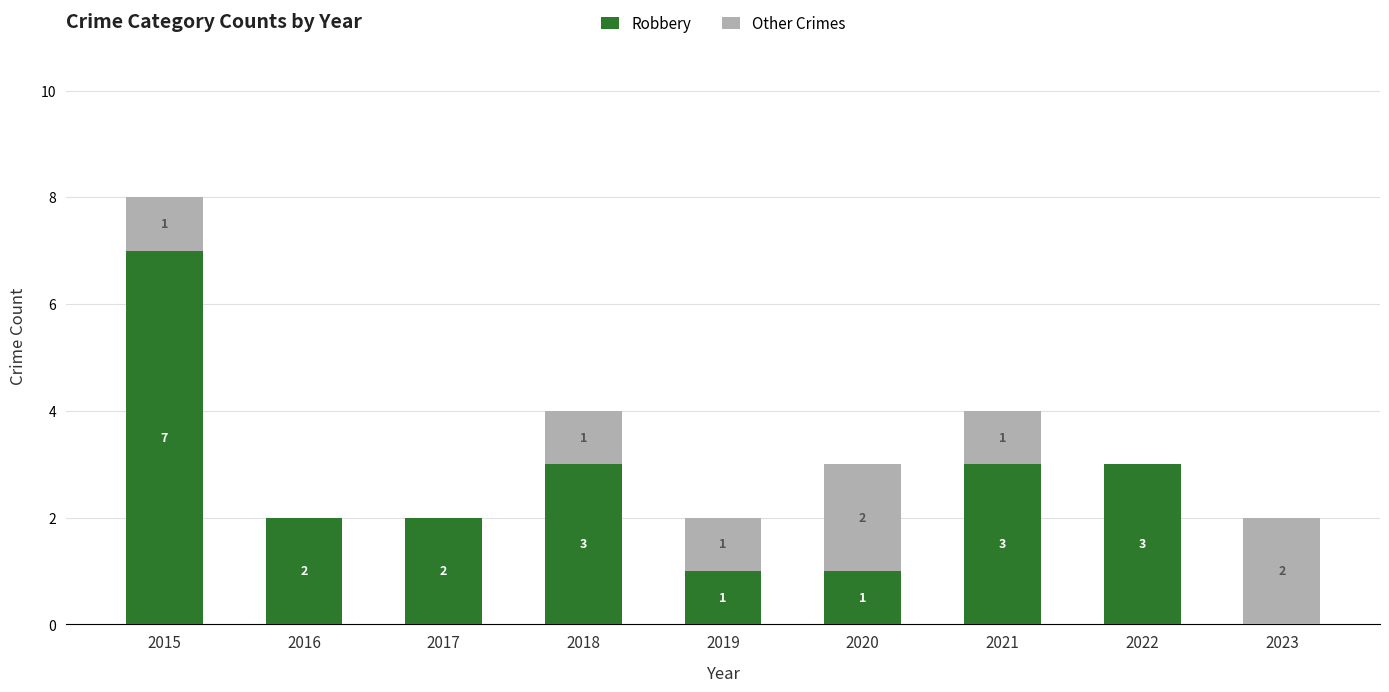

How many categories are shown in the chart?

9